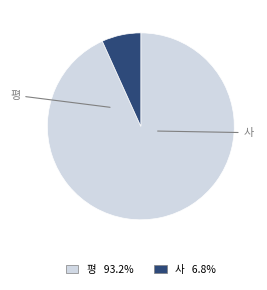

What is the ratio of the value at 평 to the value at 사?

13.8